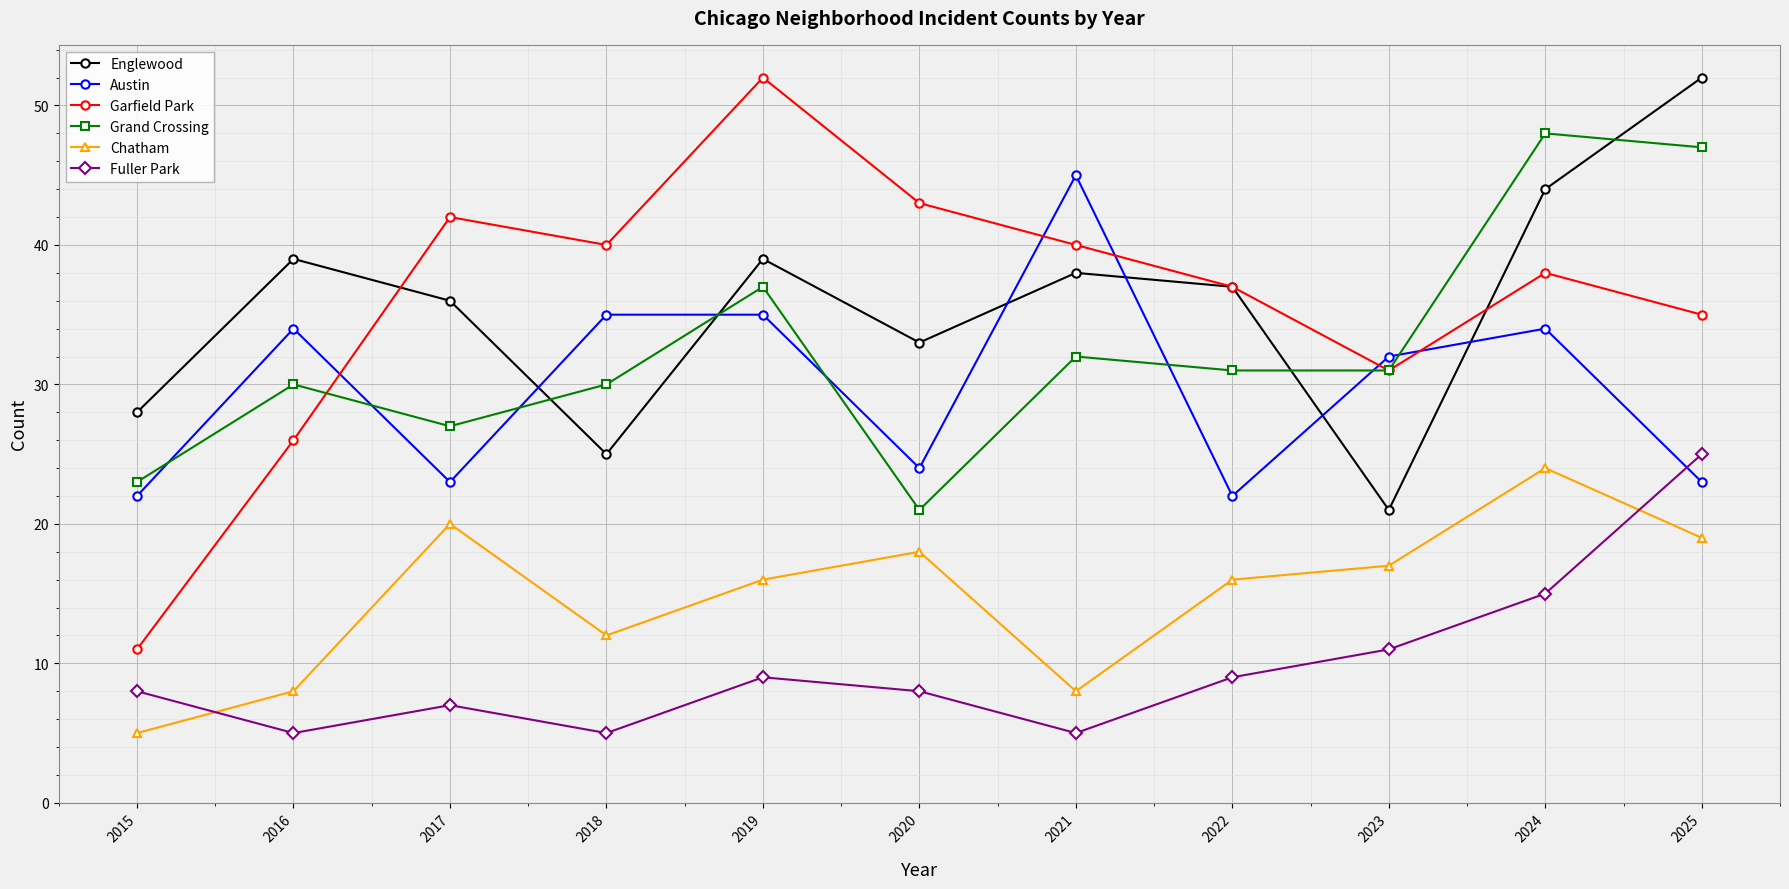

How many interior local peaks does the Grand Crossing series have?

4